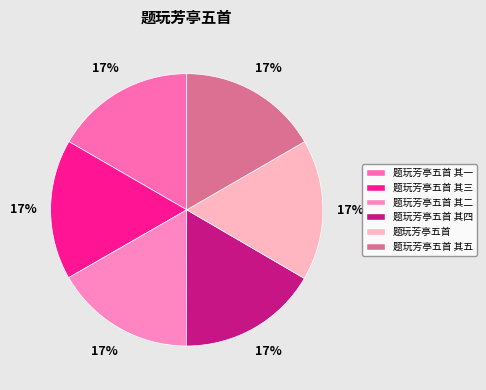

To the nearest percent, what is the average slice percentage?

17%